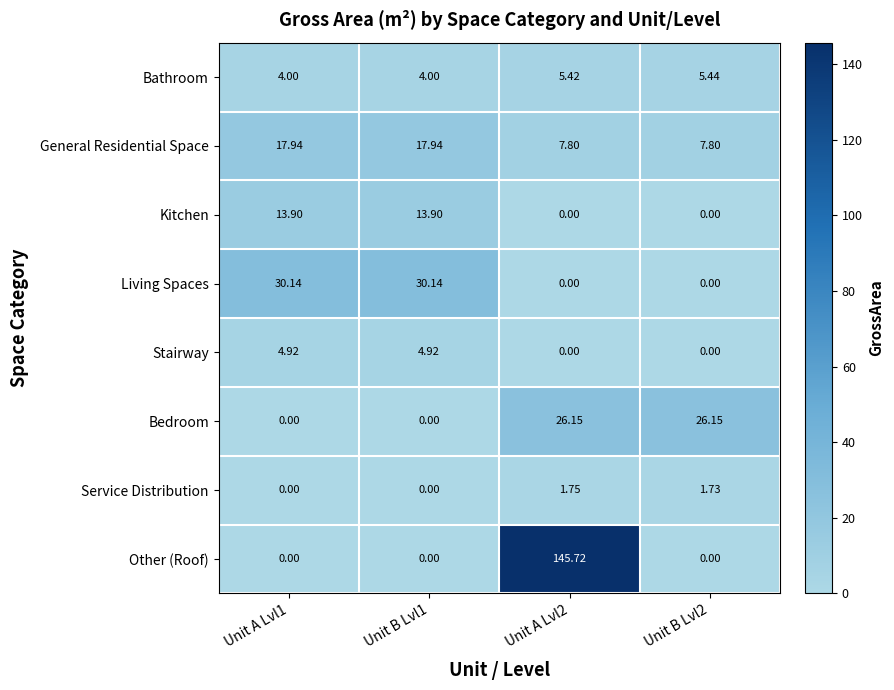

Is the value of Stairway at Unit B Lvl1 greater than the value of Other (Roof) at Unit B Lvl2?

Yes